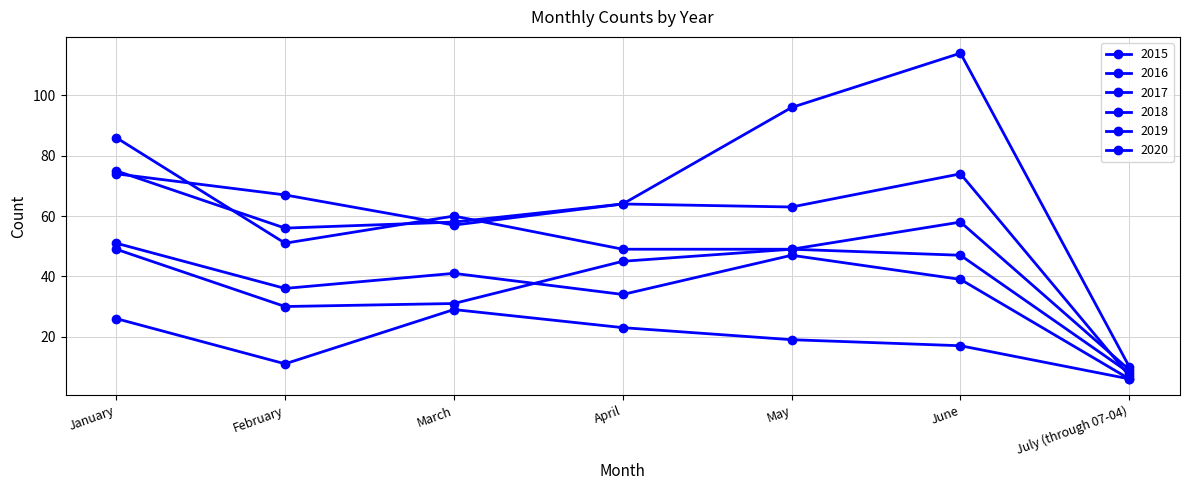

What is the difference between the second highest and second lowest values in the 2018 series?

11